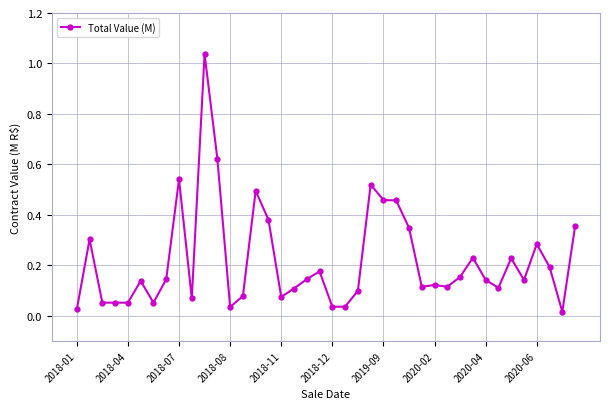

True or false: there are more than 2 points higher than both neighbors.

True